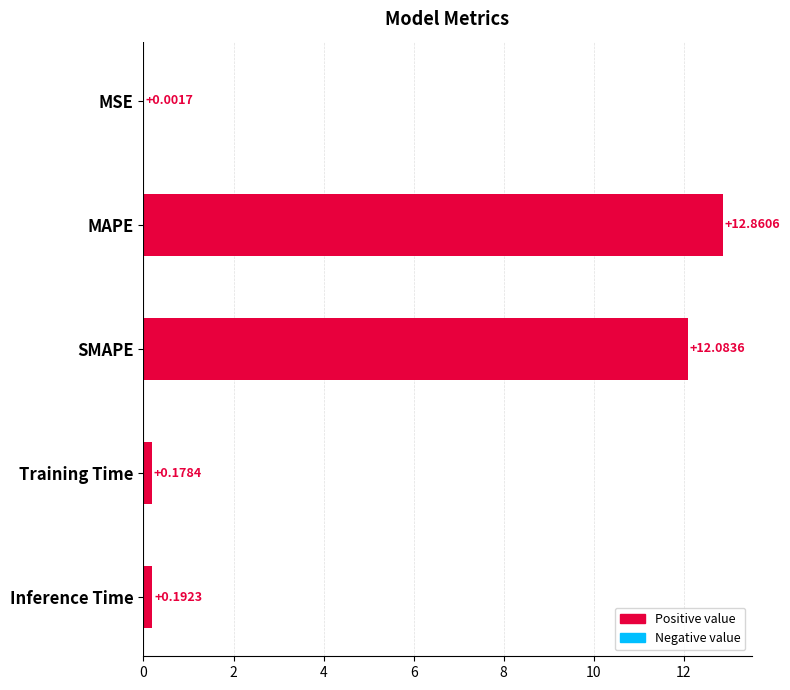

What is the change in value from MSE to Inference Time?

+0.2